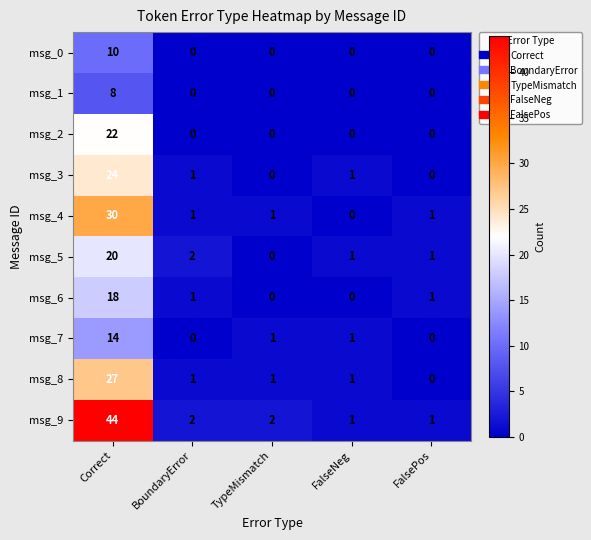

Which series has the largest total across all categories?

msg_9